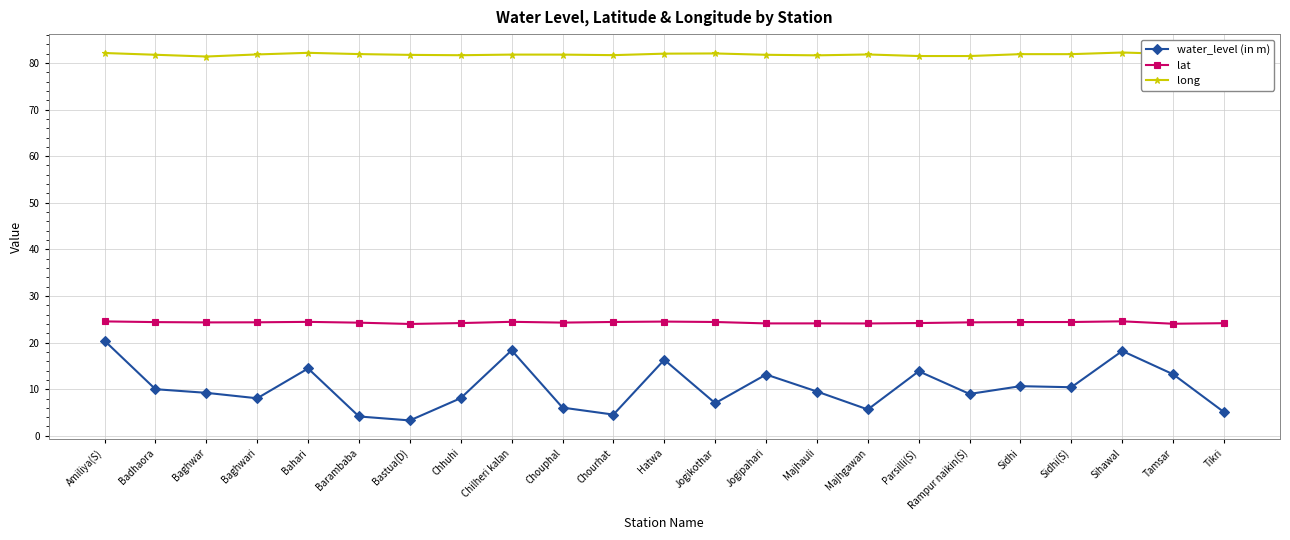

Between Amiliya(S) and Barambaba, which series saw the biggest shift?

water_level (in m)